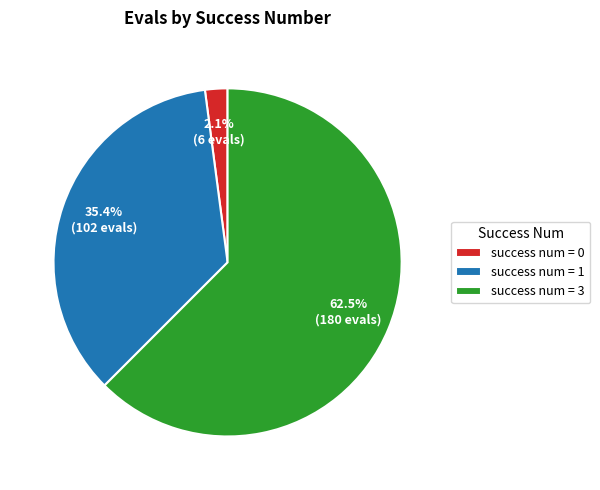

Which has a higher value, success num = 1 or success num = 0?

success num = 1